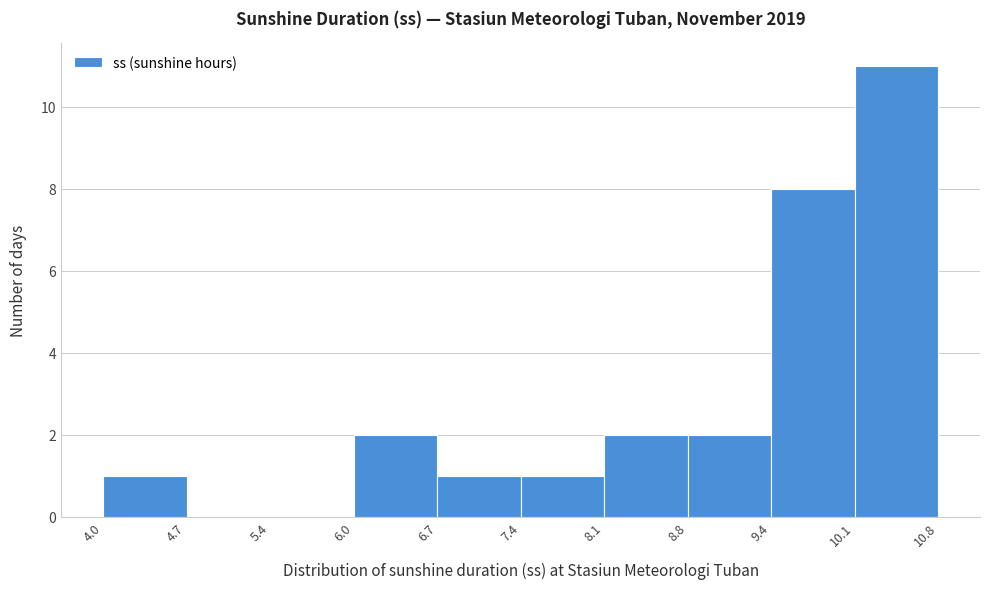

Reading left to right, transcribe this chart: for each bar, give the range it covers on the x-axis and its height. The values are not printed on the chart, so give them approximately, as read against the axis.

4.0 to 4.7: 1
4.7 to 5.4: 0
5.4 to 6.0: 0
6.0 to 6.7: 2
6.7 to 7.4: 1
7.4 to 8.1: 1
8.1 to 8.8: 2
8.8 to 9.4: 2
9.4 to 10.1: 8
10.1 to 10.8: 11